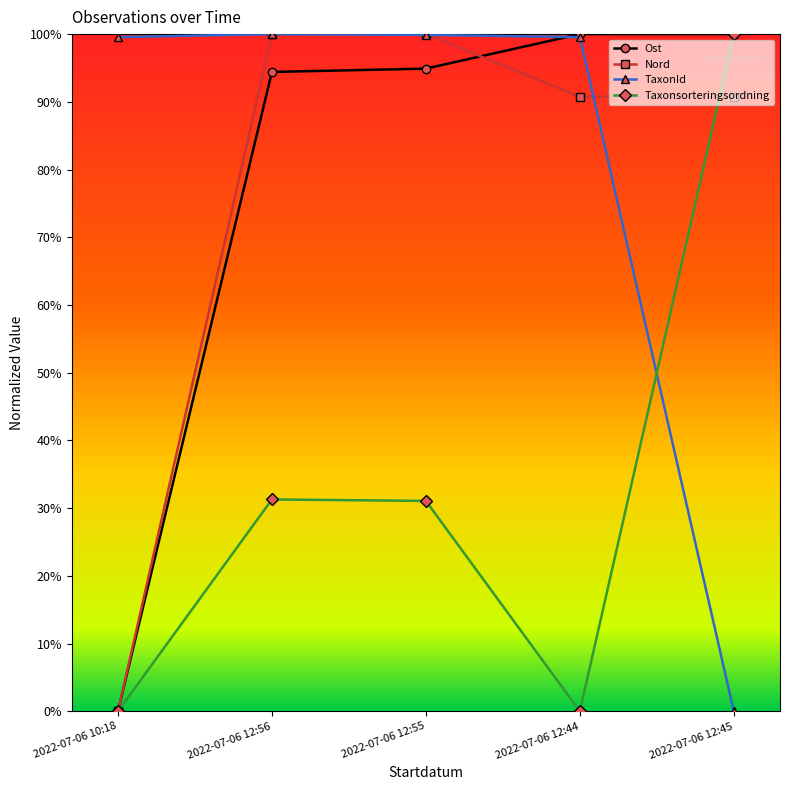

Which series changed the most between 2022-07-06 12:56 and 2022-07-06 12:55?

Ost